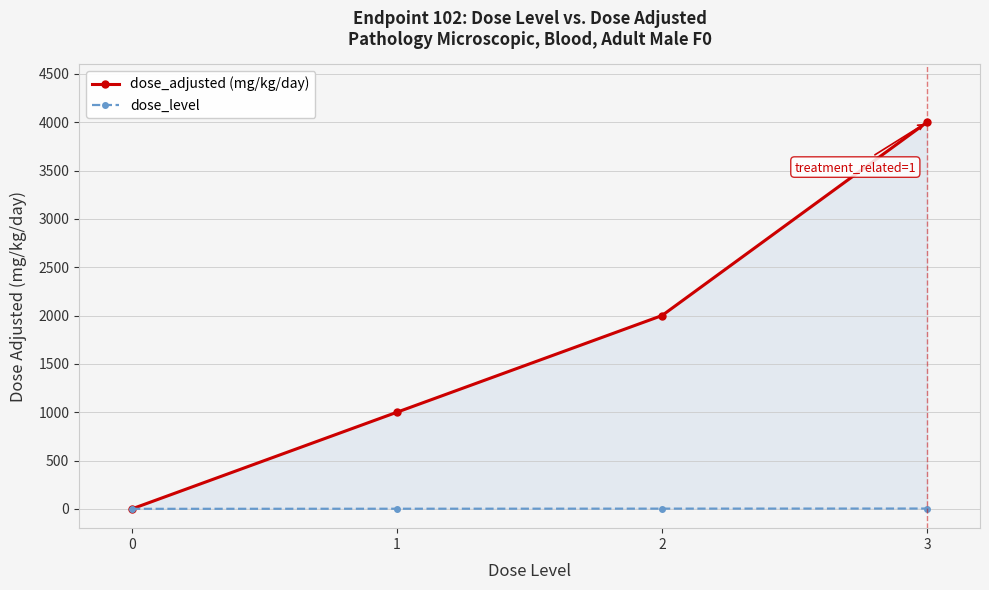

What is the sum of the dose_adjusted (mg/kg/day) values at 2 and 3?

6000